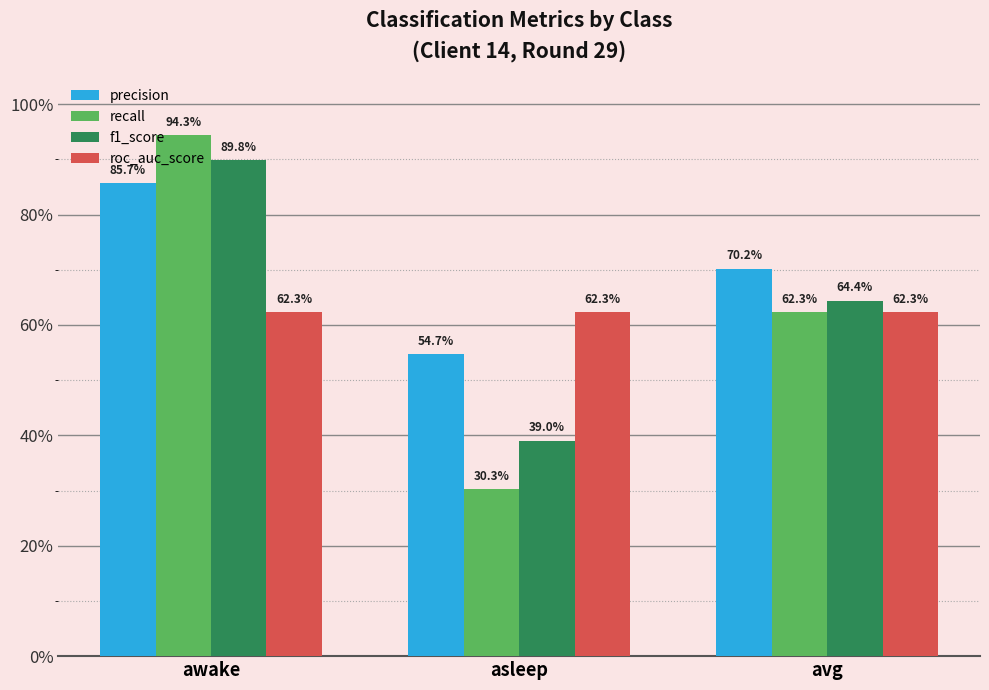

At which category is the sum across all series the highest?

awake